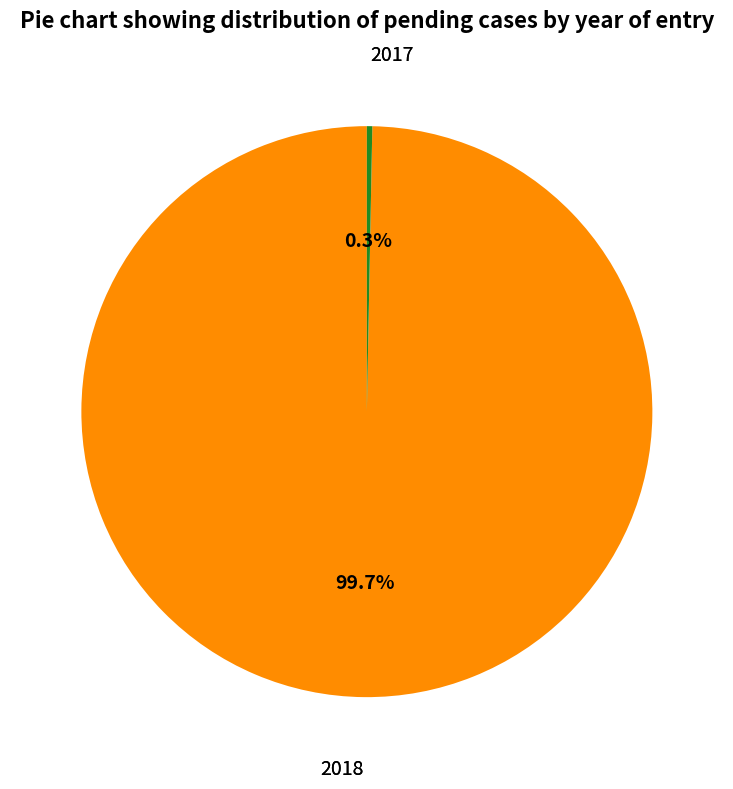

Does any single category account for the majority?

Yes